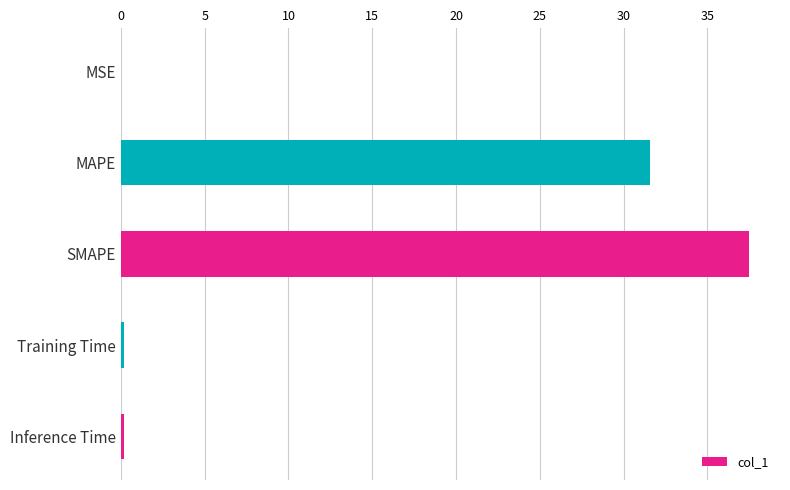

Which has a higher value, Training Time or MAPE?

MAPE